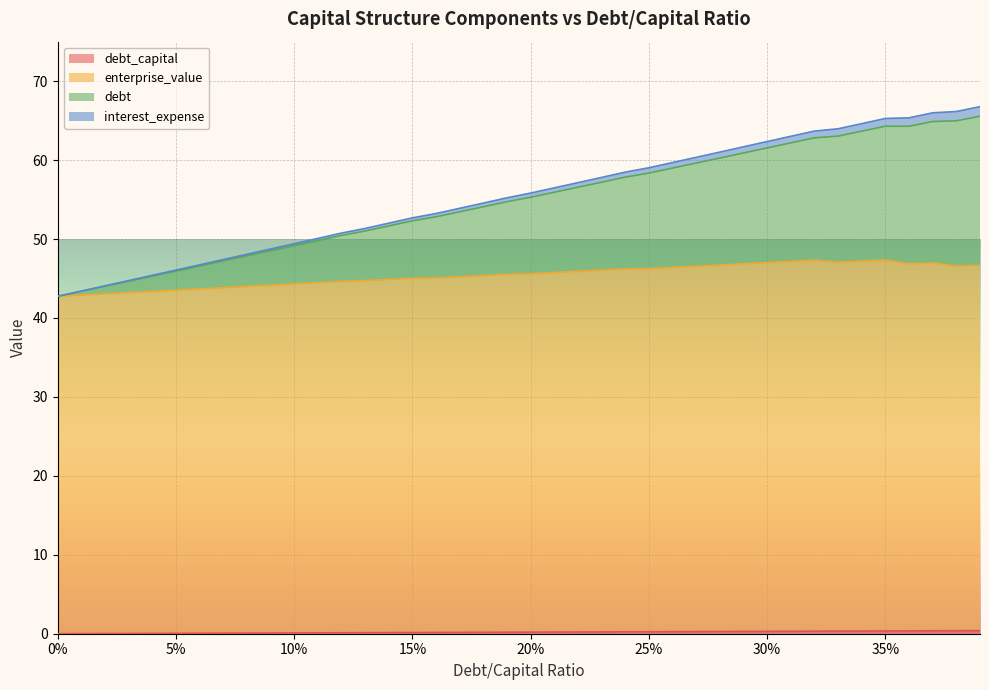

Reading left to right, what are all the values shown in this chart?

debt_capital: 0.0	0.0	0.0	0.0	0.0	0.1	0.1	0.1	0.1	0.1	0.1	0.1	0.1	0.1	0.1	0.1	0.2	0.2	0.2	0.2	0.2	0.2	0.2	0.2	0.2	0.2	0.3	0.3	0.3	0.3	0.3	0.3	0.3	0.3	0.3	0.3	0.4	0.4	0.4	0.4
enterprise_value: 42.8	42.9	43.0	43.2	43.3	43.5	43.6	43.8	43.9	44.1	44.2	44.4	44.5	44.6	44.7	44.9	44.9	45.0	45.2	45.3	45.4	45.5	45.7	45.8	46.0	46.0	46.1	46.3	46.4	46.6	46.7	46.9	47.0	46.7	46.9	47.0	46.5	46.6	46.2	46.3
debt: 0.0	0.5	1.0	1.5	1.9	2.4	2.9	3.4	3.9	4.4	4.8	5.3	5.8	6.3	6.8	7.3	7.7	8.2	8.7	9.2	9.7	10.2	10.7	11.1	11.6	12.1	12.6	13.1	13.6	14.0	14.5	15.0	15.5	16.0	16.5	17.0	17.4	17.9	18.4	18.9
interest_expense: 0.0	0.0	0.0	0.1	0.1	0.1	0.1	0.2	0.2	0.2	0.2	0.3	0.3	0.3	0.4	0.4	0.4	0.4	0.5	0.5	0.5	0.6	0.6	0.6	0.6	0.7	0.7	0.7	0.7	0.8	0.8	0.8	0.9	0.9	1.0	1.0	1.1	1.1	1.2	1.2